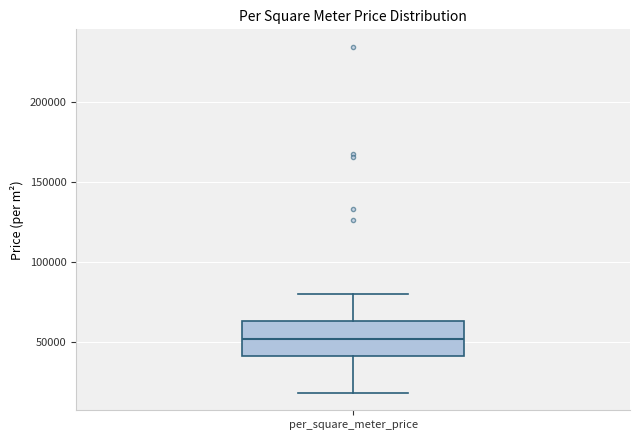

Transcribe this box plot: give where the median line is, the range the box spans, and where the two whiskers end, as read against the y-axis. The values are not printed on the chart, so give them approximately, as read against the axis.

median 50000, box 40000 to 65000, whiskers 20000 to 80000